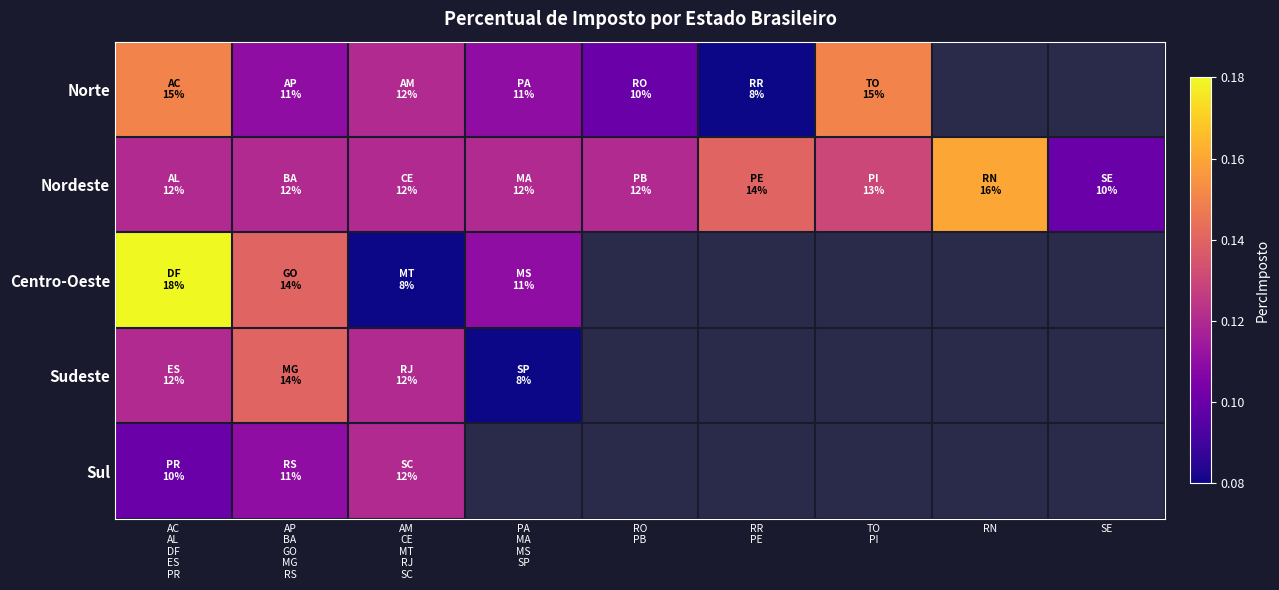

List the labels in order of Nordeste value, largest first.

RN, RR PE, TO PI, AC AL DF ES PR, AP BA GO MG RS, AM CE MT RJ SC, PA MA MS SP, RO PB, SE